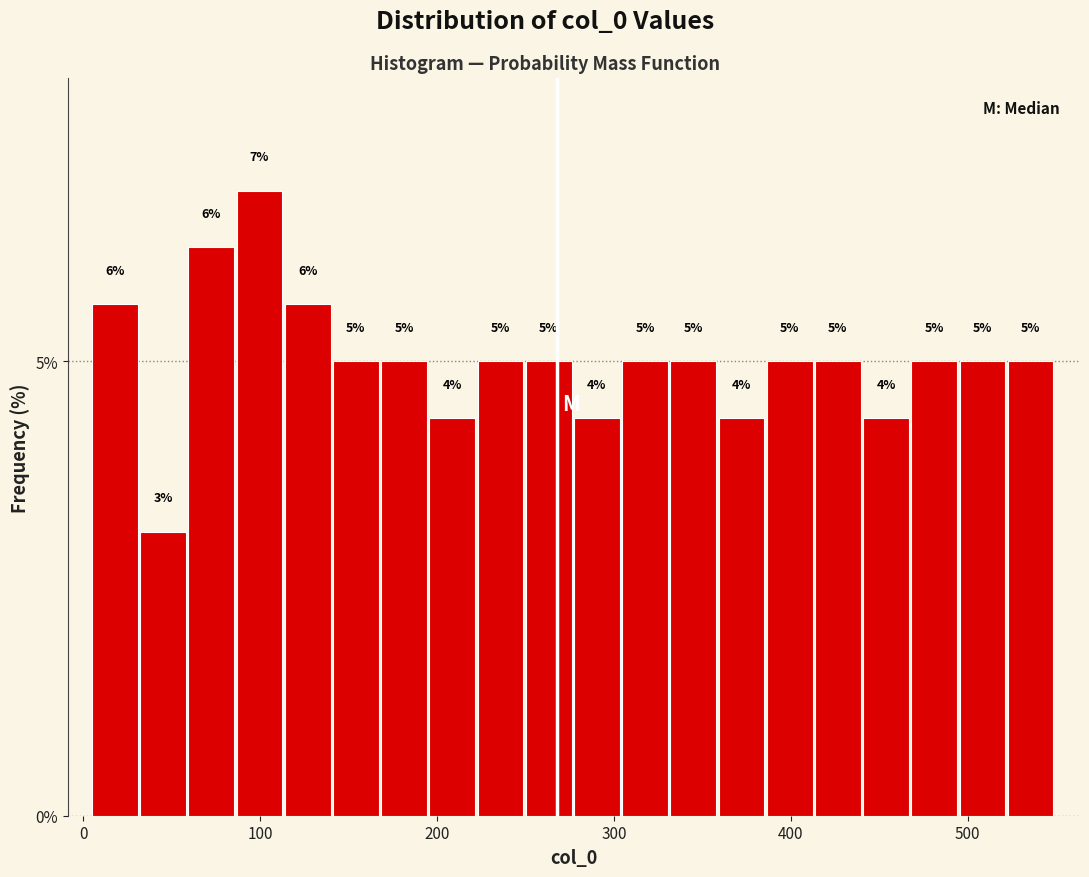

Around what value on the x-axis is the tallest bar? Give the approximate position of its centre, as read against the axis.

100